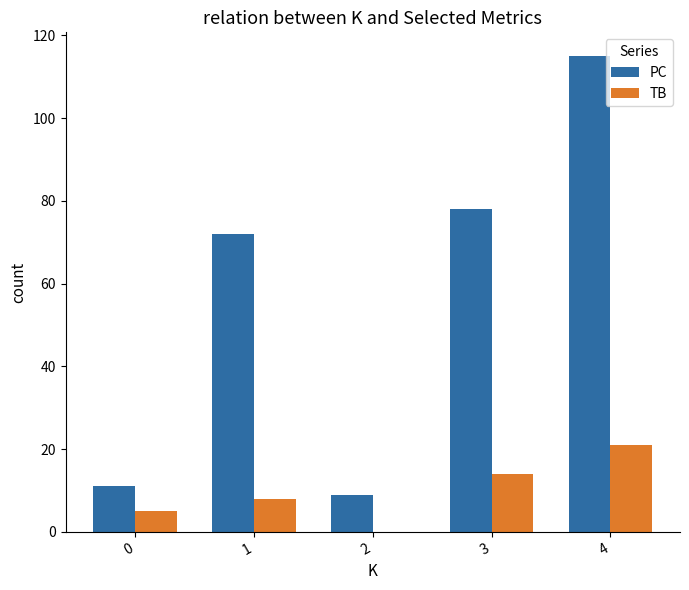

Are the bars grouped side by side (vs. stacked)?

Yes